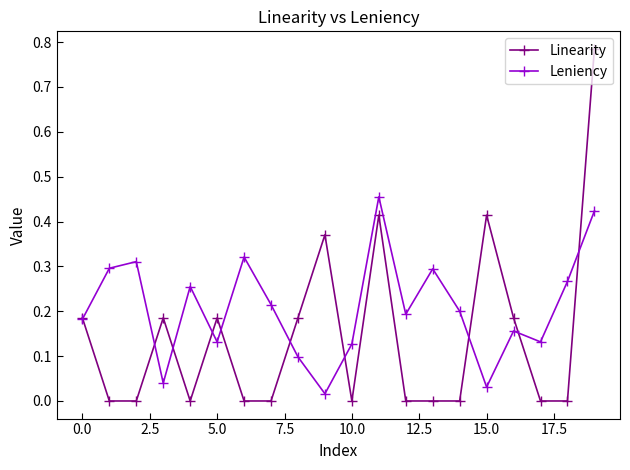

List the series in order of their peak value, highest first.

Linearity, Leniency